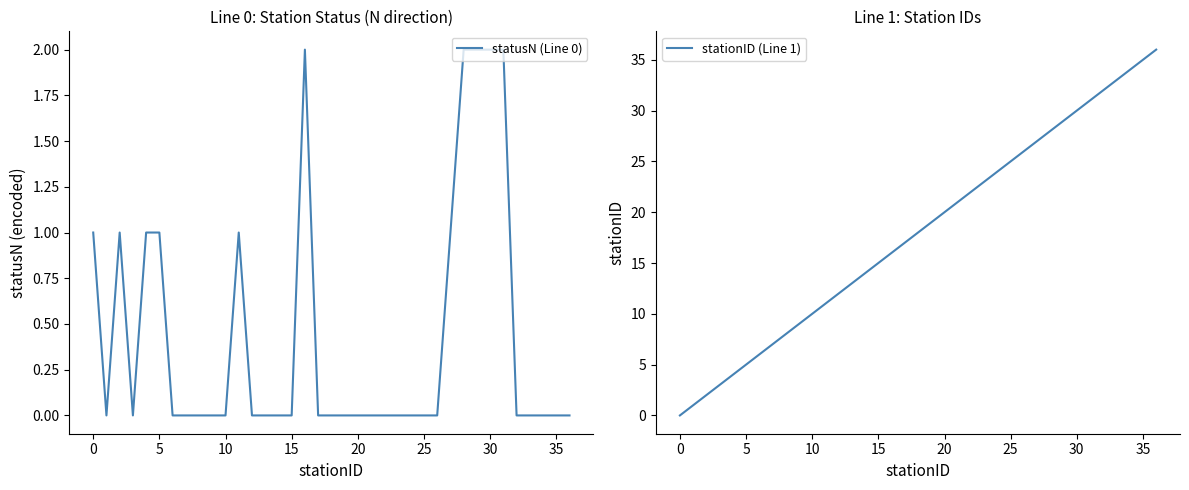

Is it true that statusN (Line 0) equals 3 at 28?

False